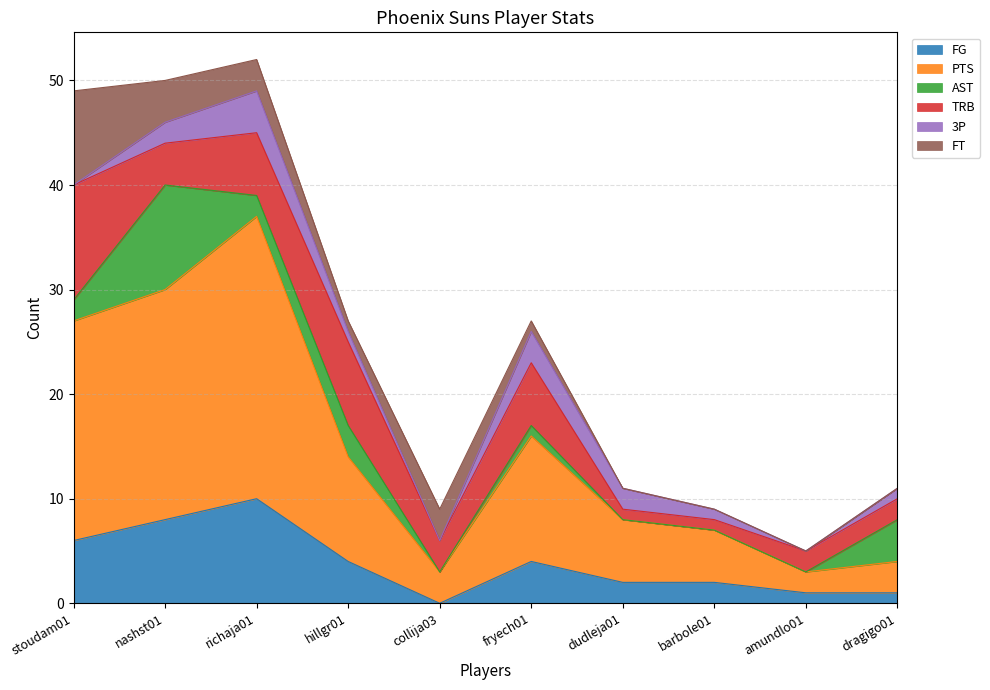

At which category is the sum across all series the highest?

richaja01